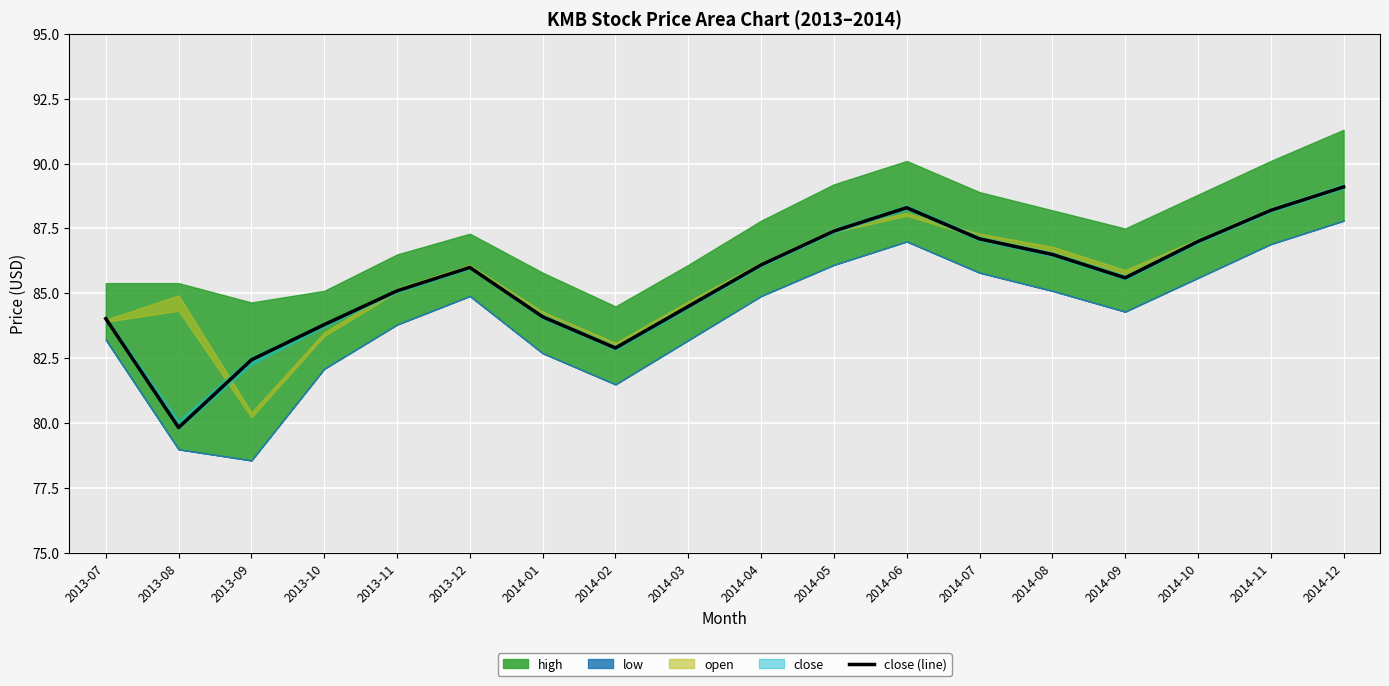

Reading left to right, list all the values displayed in this chart.

2013-07=84.0	2013-08=79.8	2013-09=82.4	2013-10=83.8	2013-11=85.1	2013-12=86.0	2014-01=84.1	2014-02=82.9	2014-03=84.5	2014-04=86.1	2014-05=87.4	2014-06=88.3	2014-07=87.1	2014-08=86.5	2014-09=85.6	2014-10=87.0	2014-11=88.2	2014-12=89.1